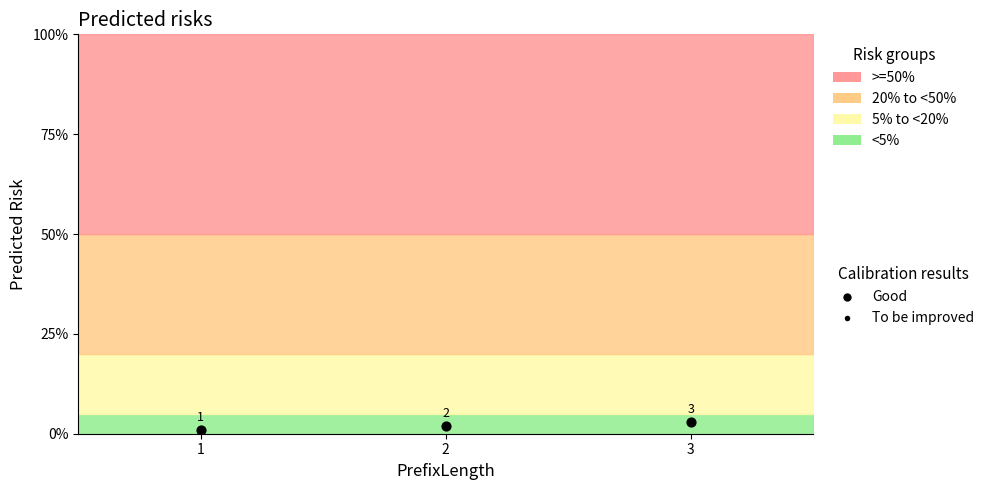

Count the number of points in this scatter plot.

3